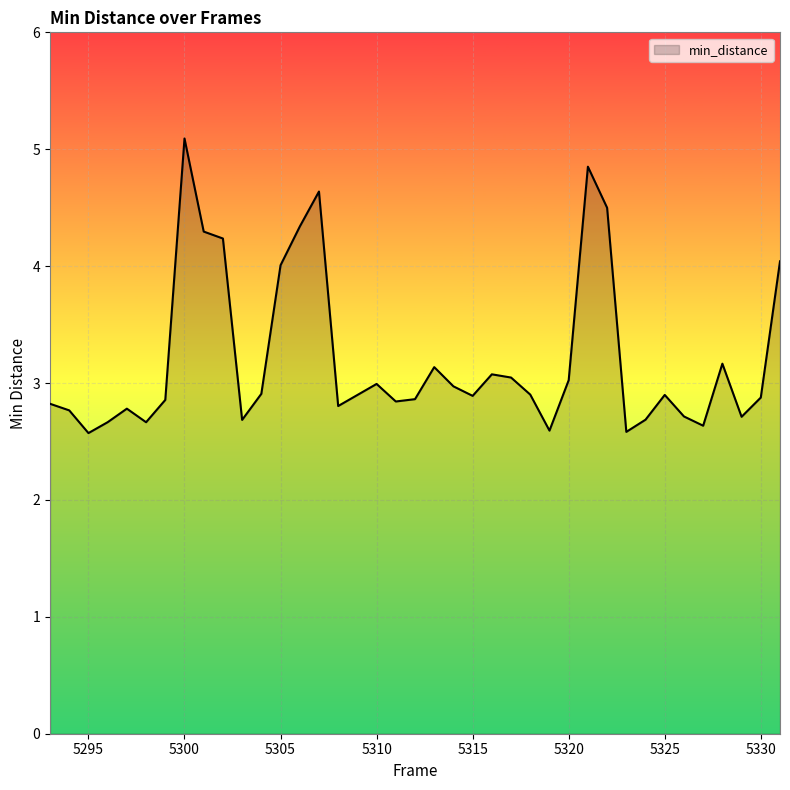

What is the smallest value displayed?

2.6